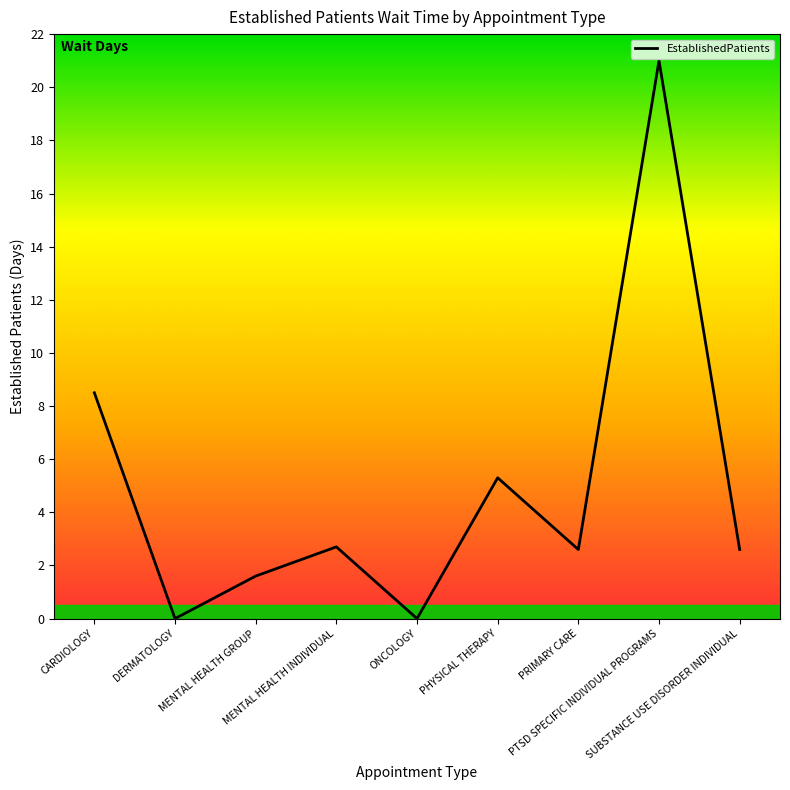

What is the difference between the maximum and minimum values?

21.0